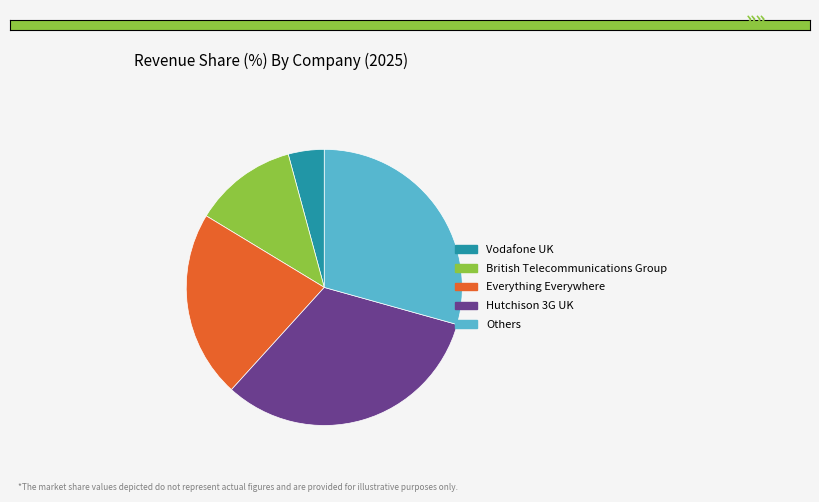

The Vodafone UK slice represents 4% of the pie. True or false?

True